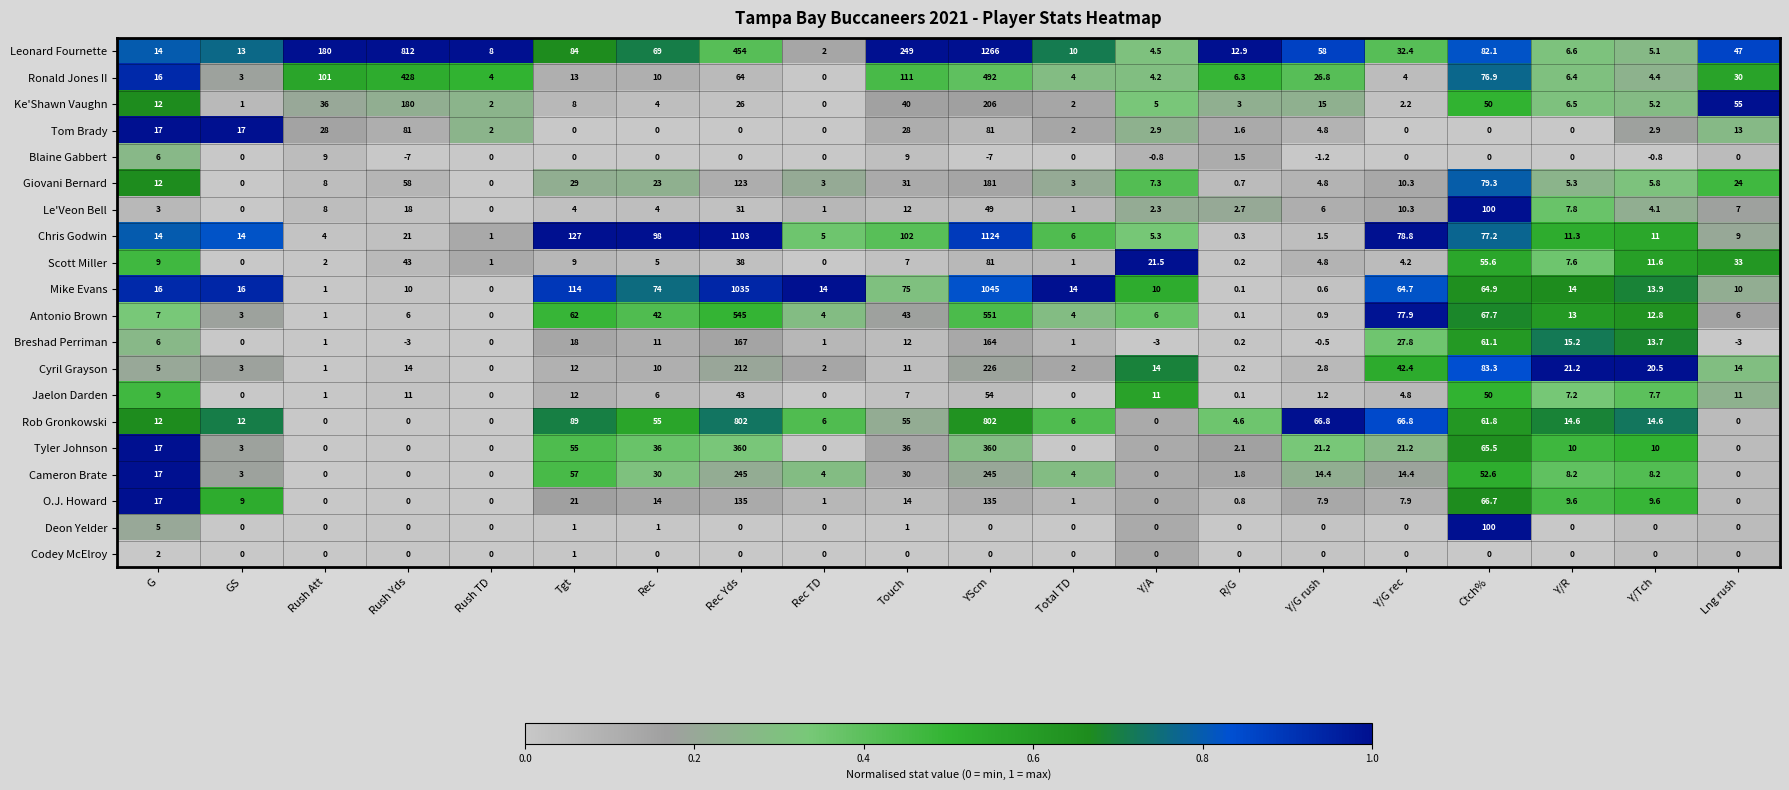

True or false: Deon Yelder has a value of 46.4 at Rush Yds.

False